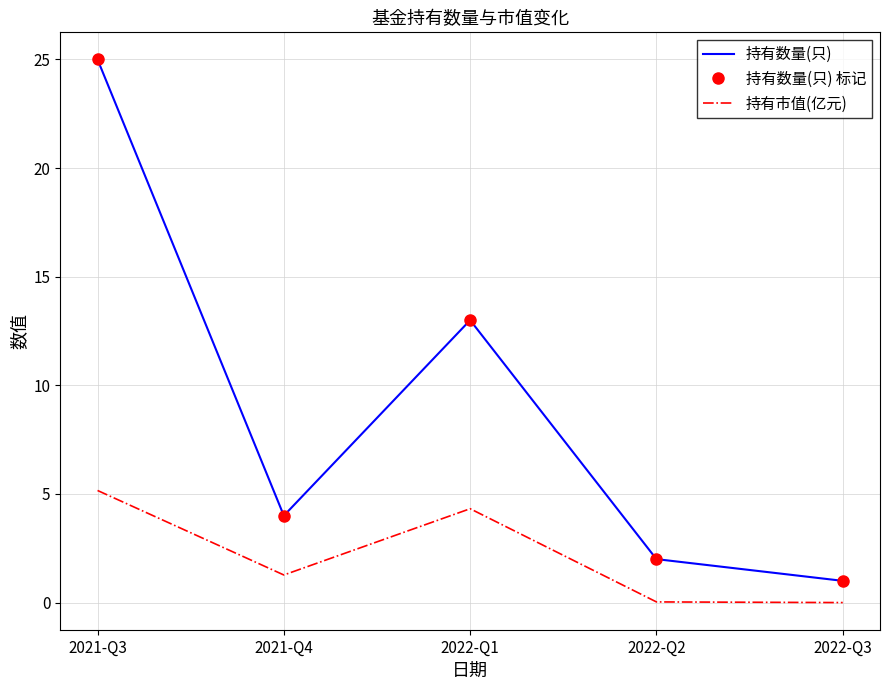

Where is the first local minimum for 持有数量(只) 标记?

2021-Q4